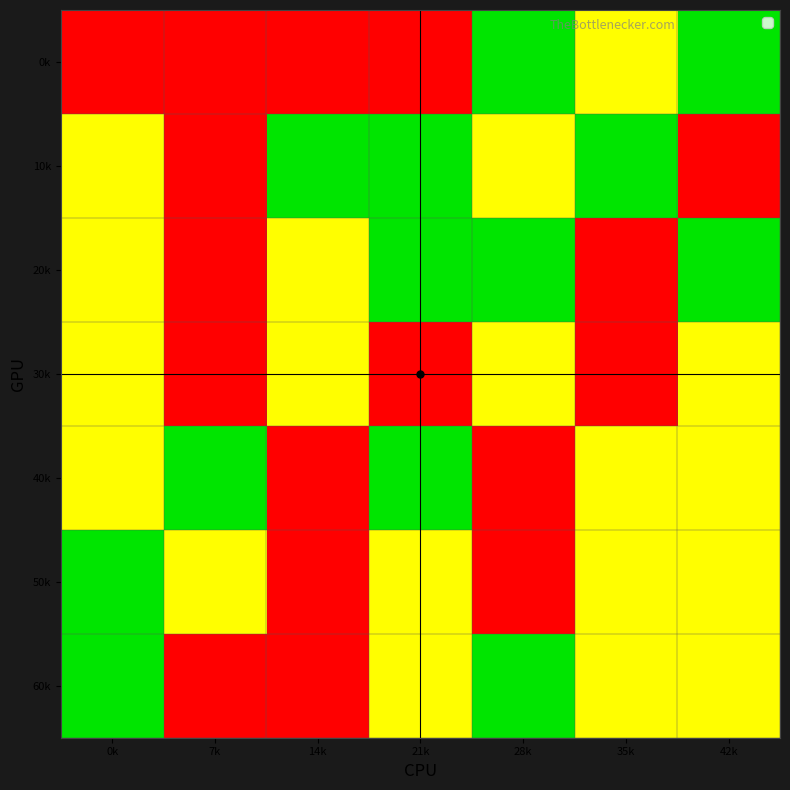

Reading left to right, extract all data points from this chart.

0k: 0k=3	7k=3	14k=3	21k=3	28k=1	35k=2	42k=1
10k: 0k=2	7k=3	14k=1	21k=1	28k=2	35k=1	42k=3
20k: 0k=2	7k=3	14k=2	21k=1	28k=1	35k=3	42k=1
30k: 0k=2	7k=3	14k=2	21k=3	28k=2	35k=3	42k=2
40k: 0k=2	7k=1	14k=3	21k=1	28k=3	35k=2	42k=2
50k: 0k=1	7k=2	14k=3	21k=2	28k=3	35k=2	42k=2
60k: 0k=1	7k=3	14k=3	21k=2	28k=1	35k=2	42k=2